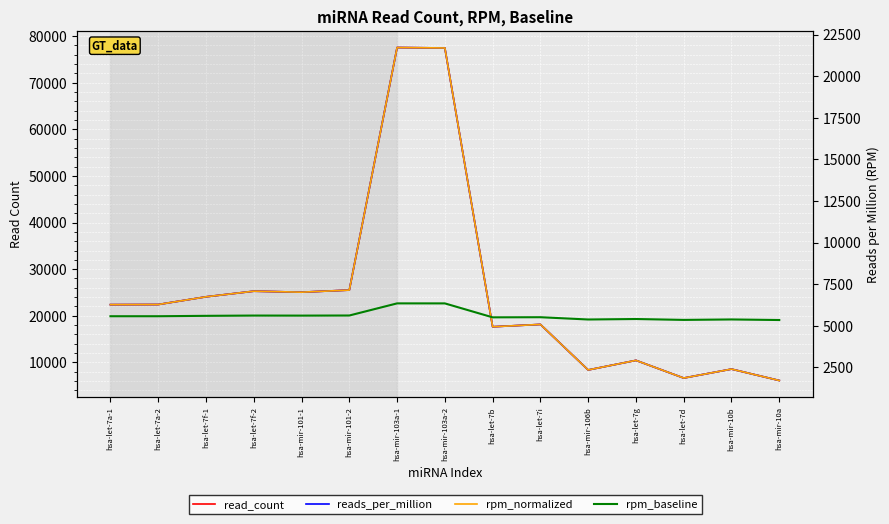

List the labels in order of rpm_normalized value, smallest first.

hsa-mir-10a, hsa-let-7d, hsa-mir-106b, hsa-mir-10b, hsa-let-7g, hsa-let-7b, hsa-let-7i, hsa-let-7a-1, hsa-let-7a-2, hsa-let-7f-1, hsa-mir-101-1, hsa-let-7f-2, hsa-mir-101-2, hsa-mir-103a-2, hsa-mir-103a-1